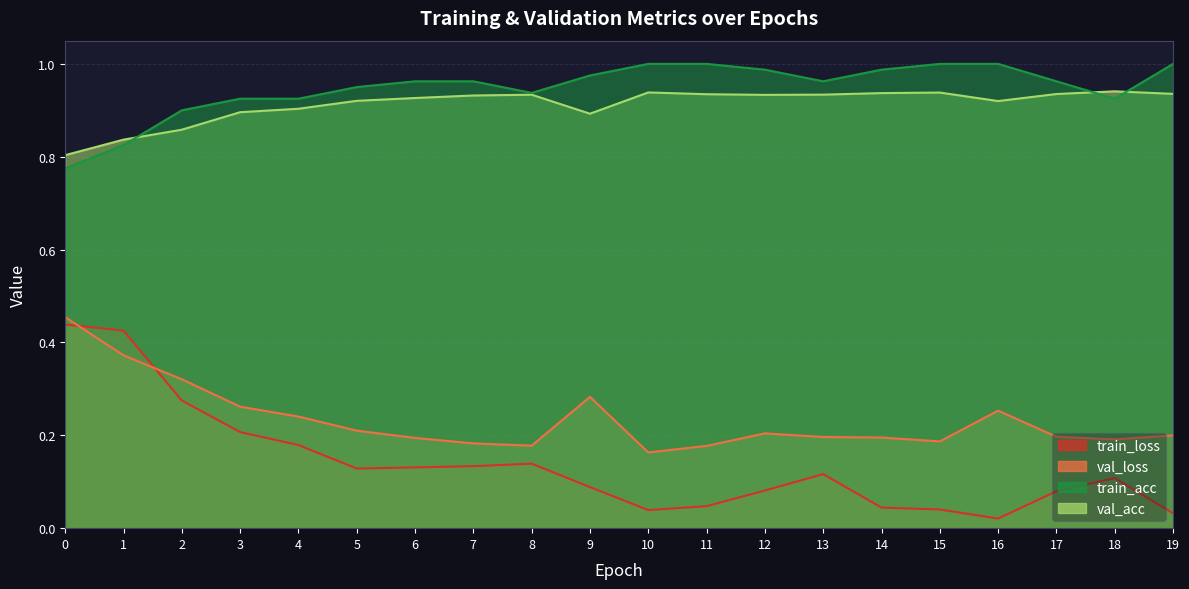

How many categories are shown in the chart?

20